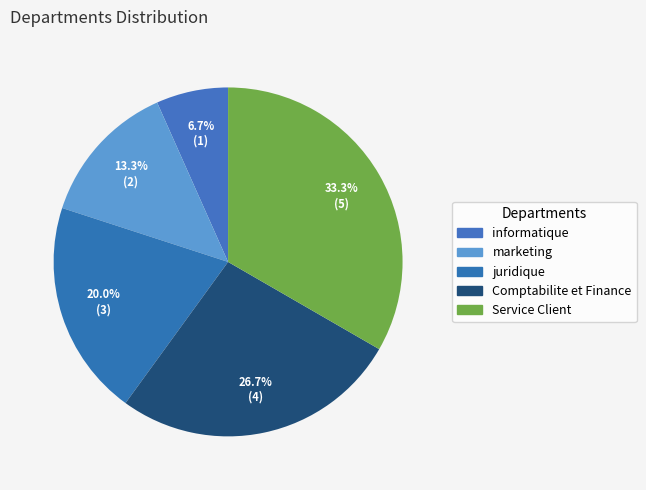

To the nearest percent, what is the average slice percentage?

20%